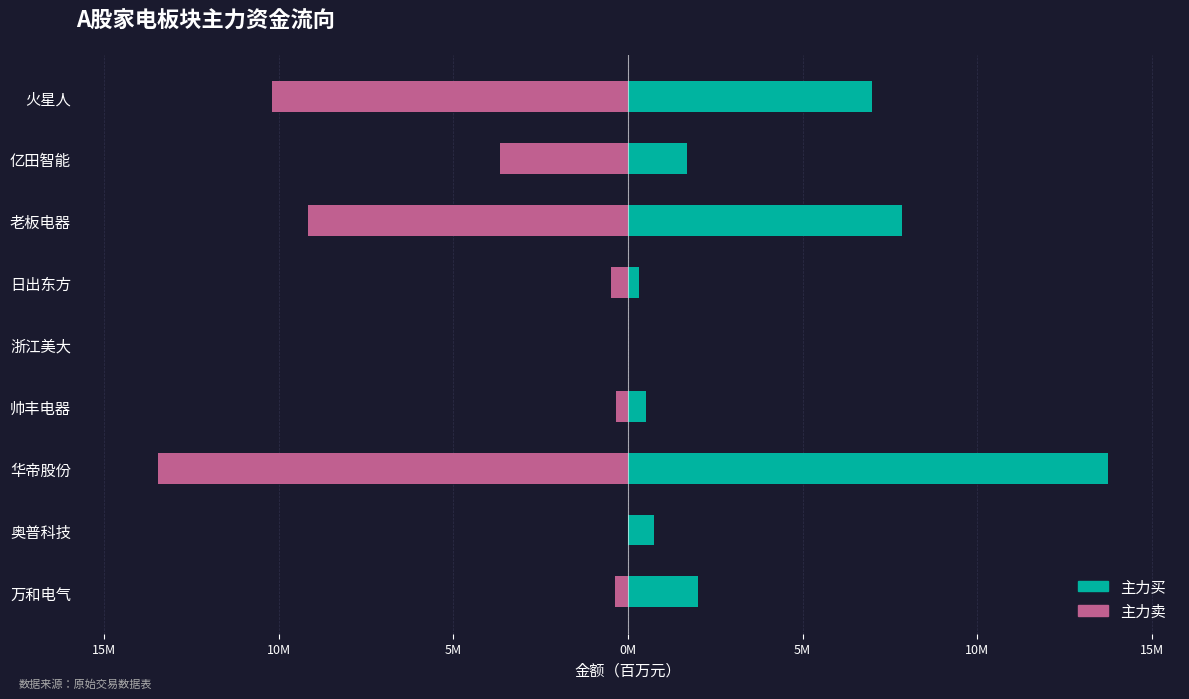

True or false: 主力买 has a value of 2.9 at 万和电气.

False